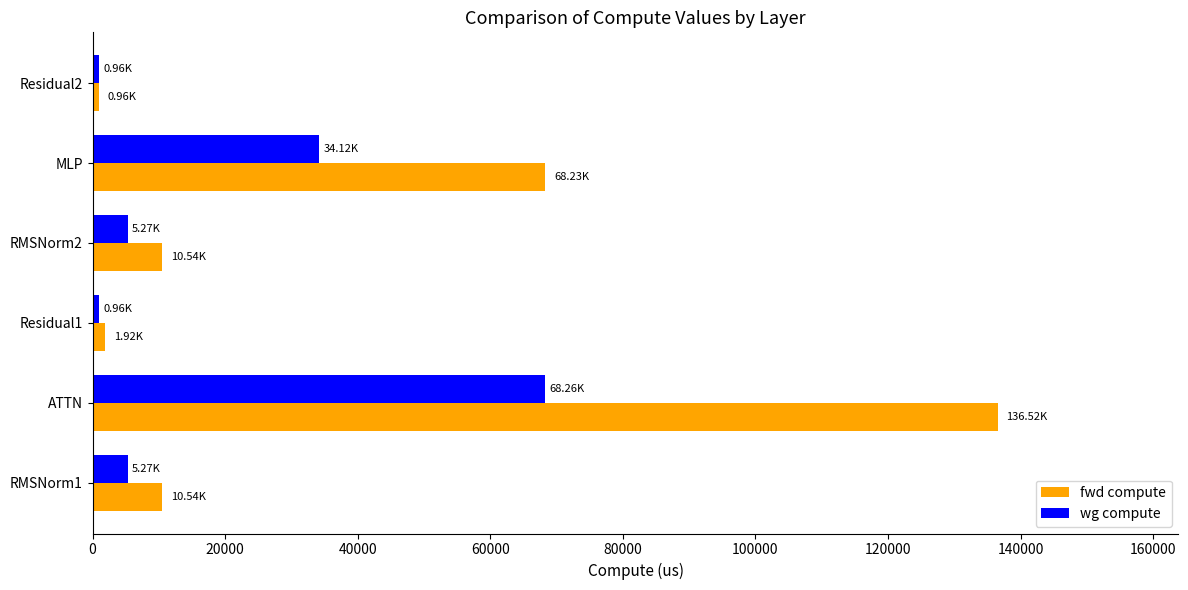

At which category is the sum across all series the highest?

ATTN